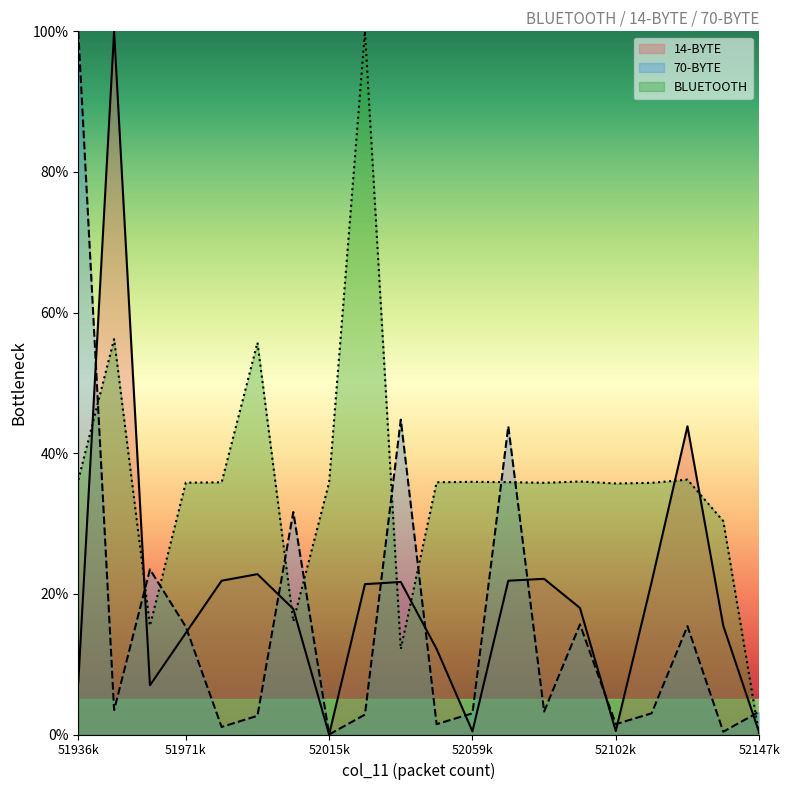

At which label does 70-BYTE reach its peak?

51936k